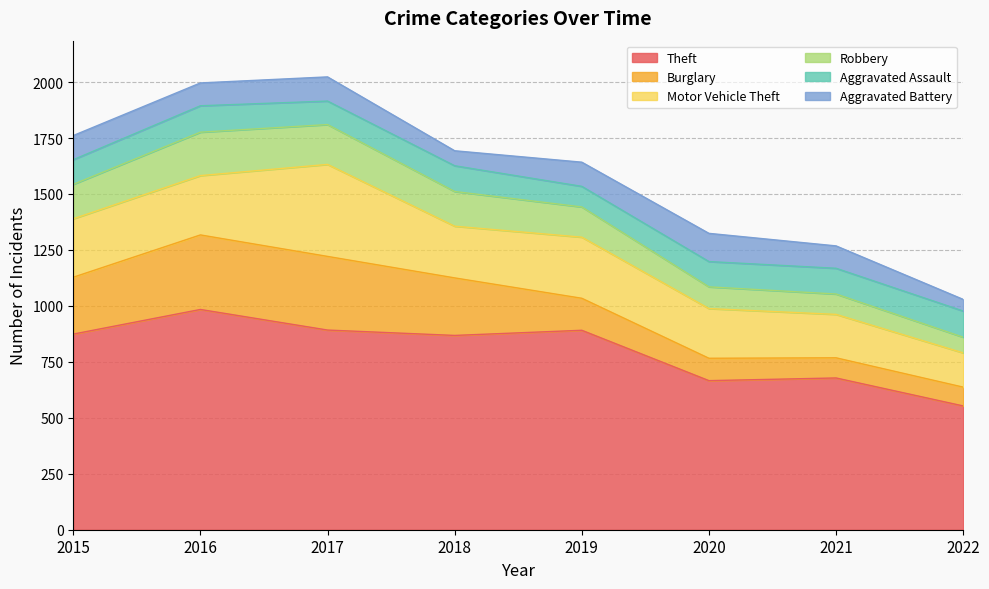

What is the spread (max minus min) of values at 2019?

799